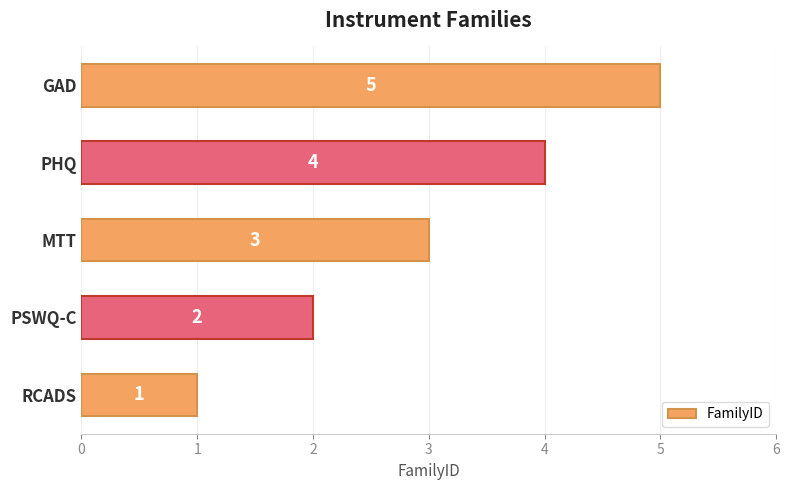

What is the sum of all values?

15